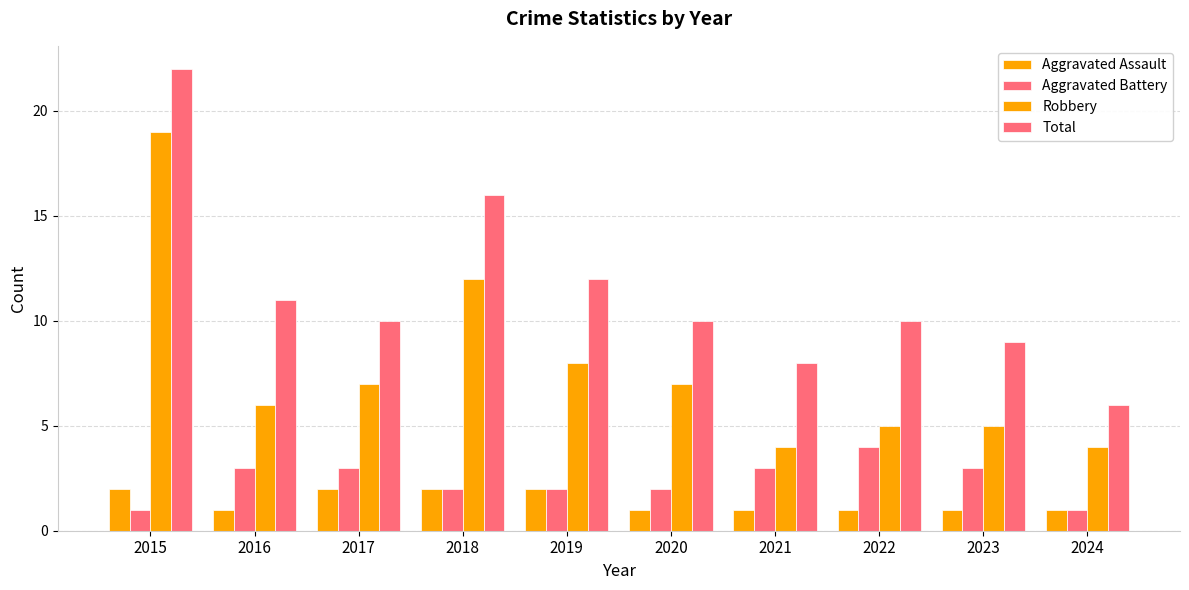

How many series are shown in this chart?

4